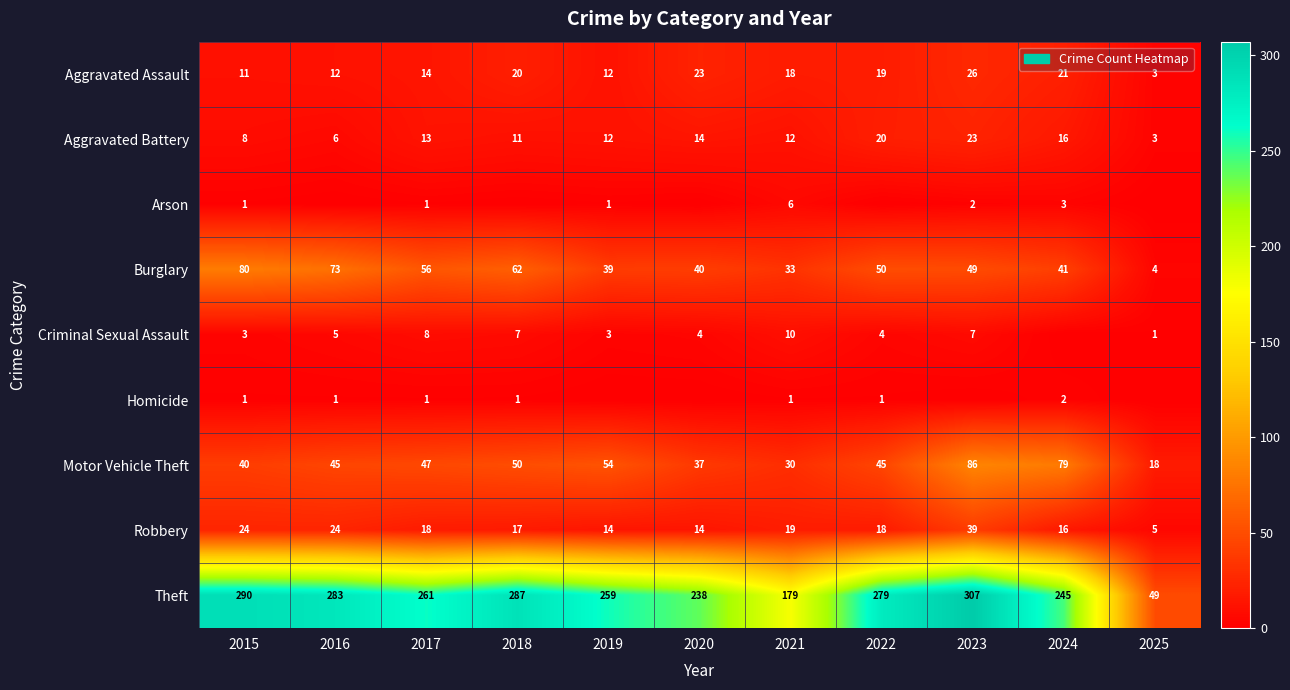

The Aggravated Assault series shows 3 at 2016. True or false?

False